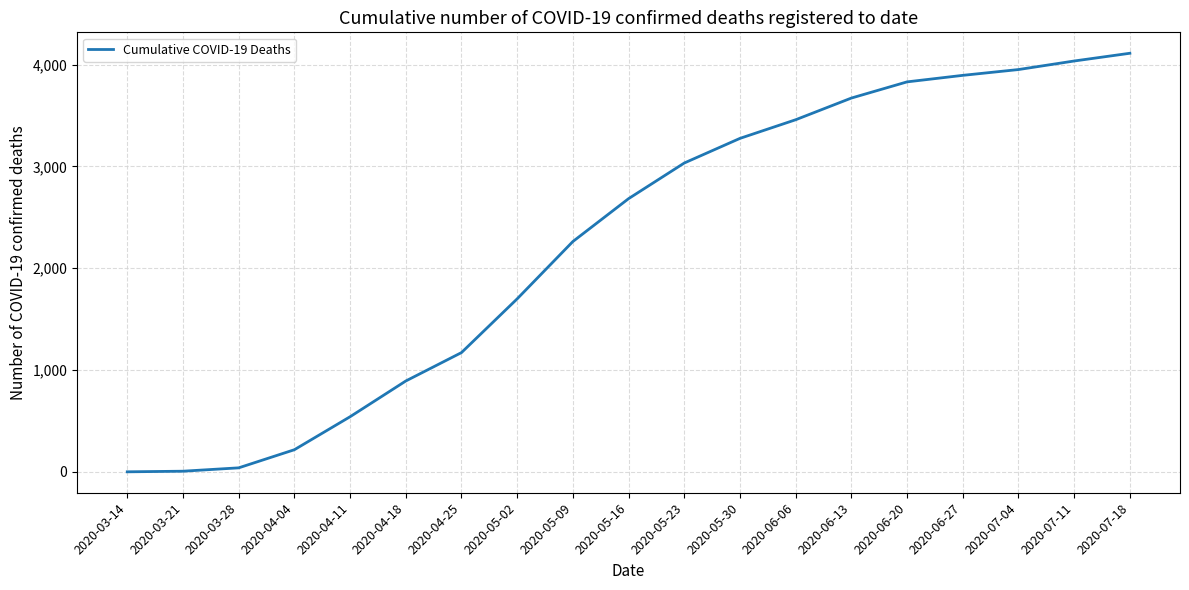

What is the maximum value shown in the chart?

4112